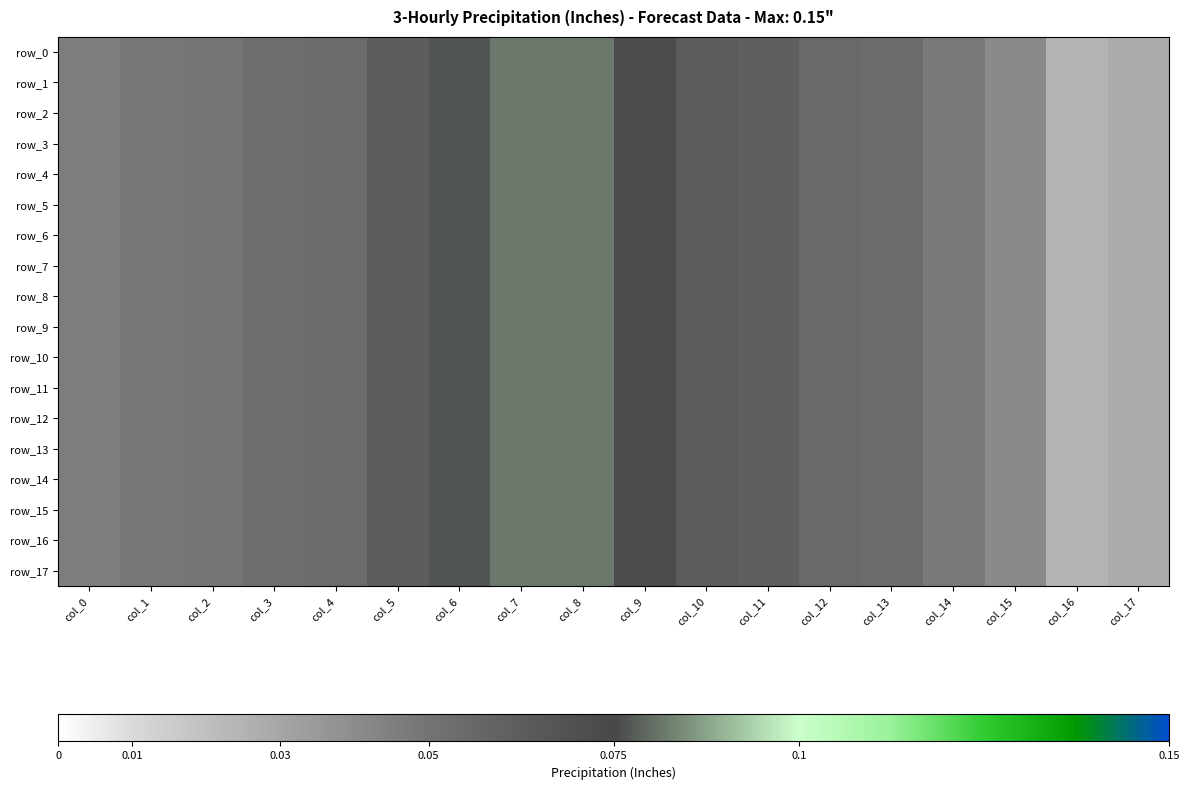

What is the average value of the row_4 series?

0.1